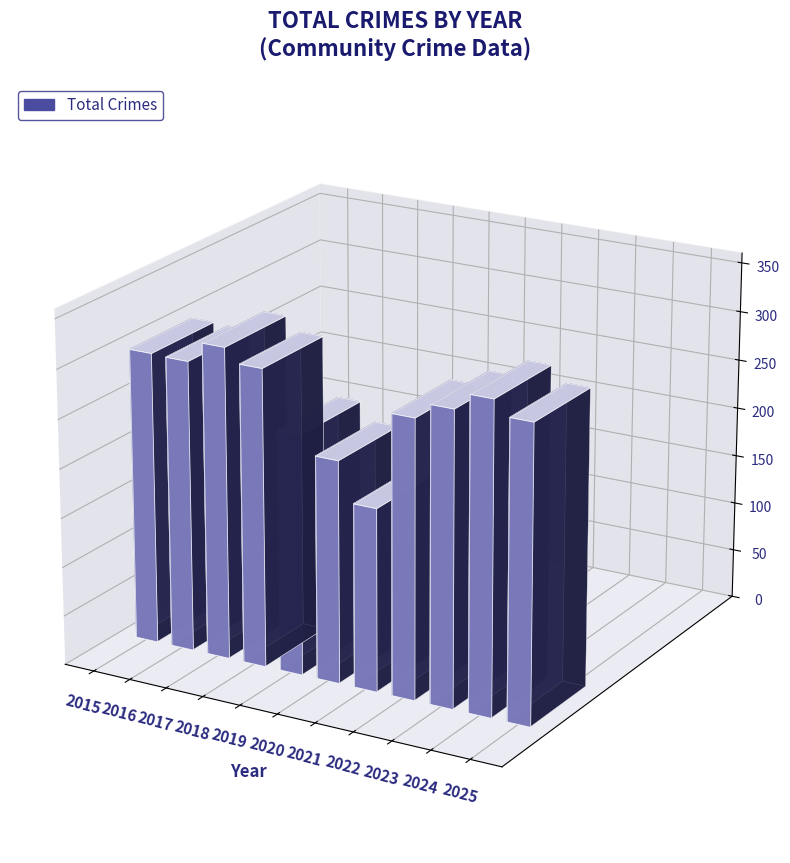

What is the smallest value displayed?

186